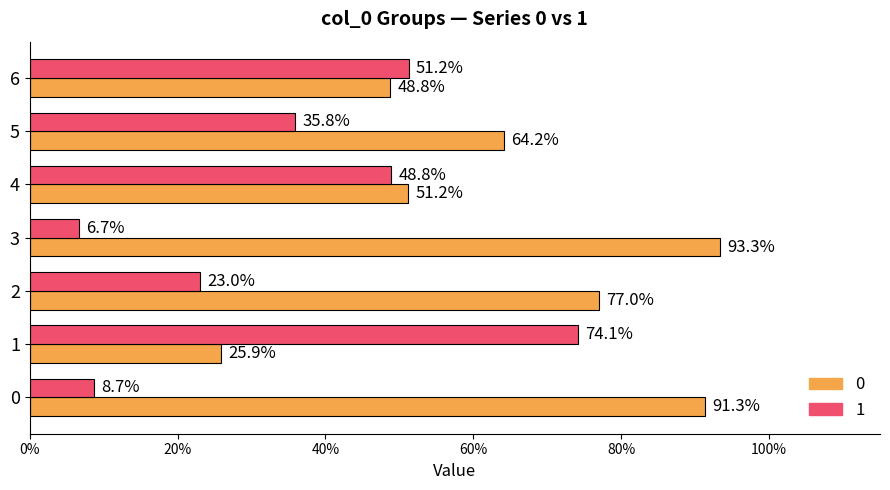

What are all the series names shown in the legend?

0, 1